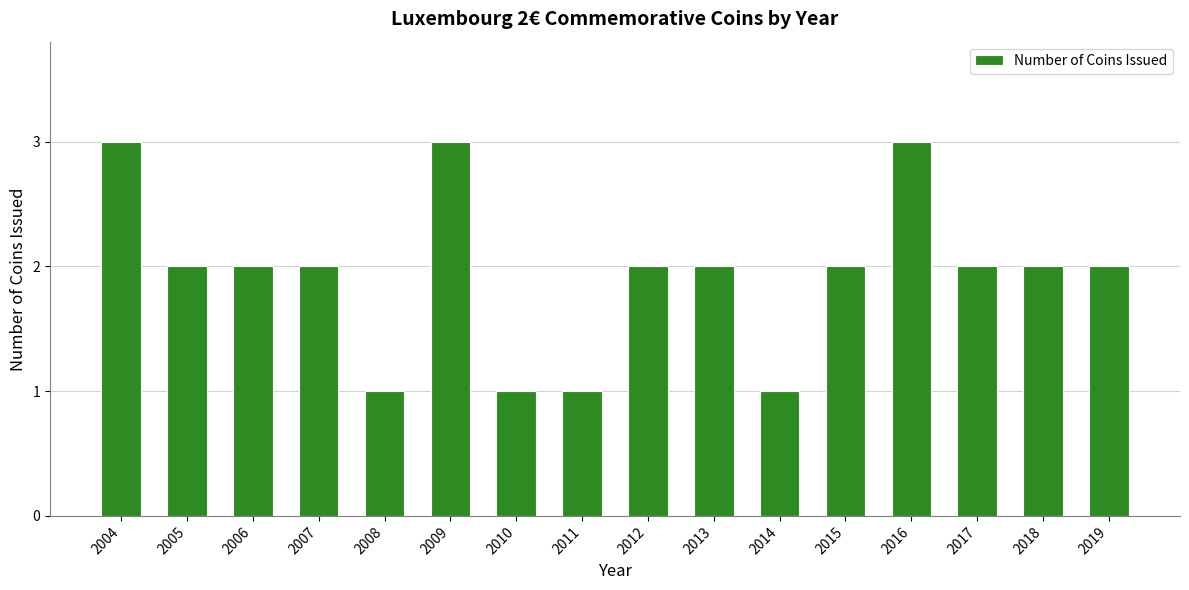

What is the sum of all values?

31